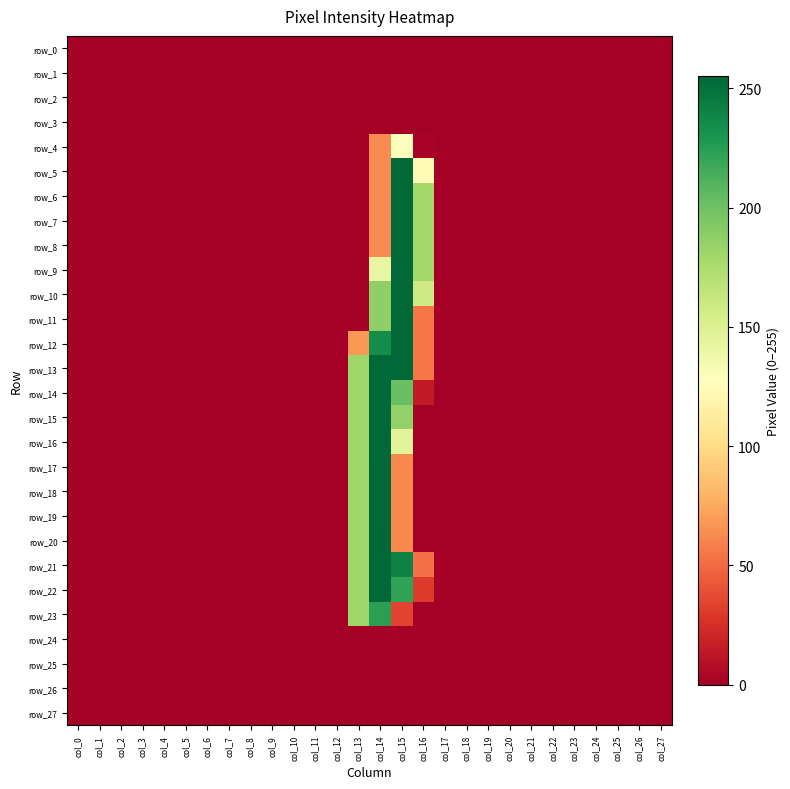

Rank the series at col_21 from highest to lowest value.

row_0, row_1, row_2, row_3, row_4, row_5, row_6, row_7, row_8, row_9, row_10, row_11, row_12, row_13, row_14, row_15, row_16, row_17, row_18, row_19, row_20, row_21, row_22, row_23, row_24, row_25, row_26, row_27